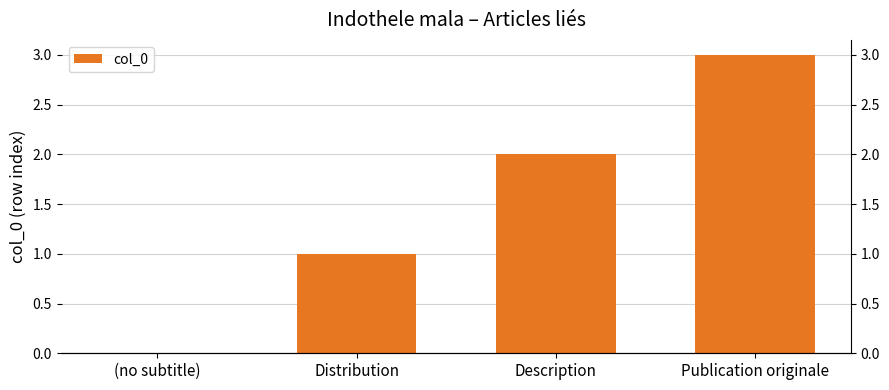

Reading left to right, extract all data points from this chart.

(no subtitle)=0	Distribution=1	Description=2	Publication originale=3